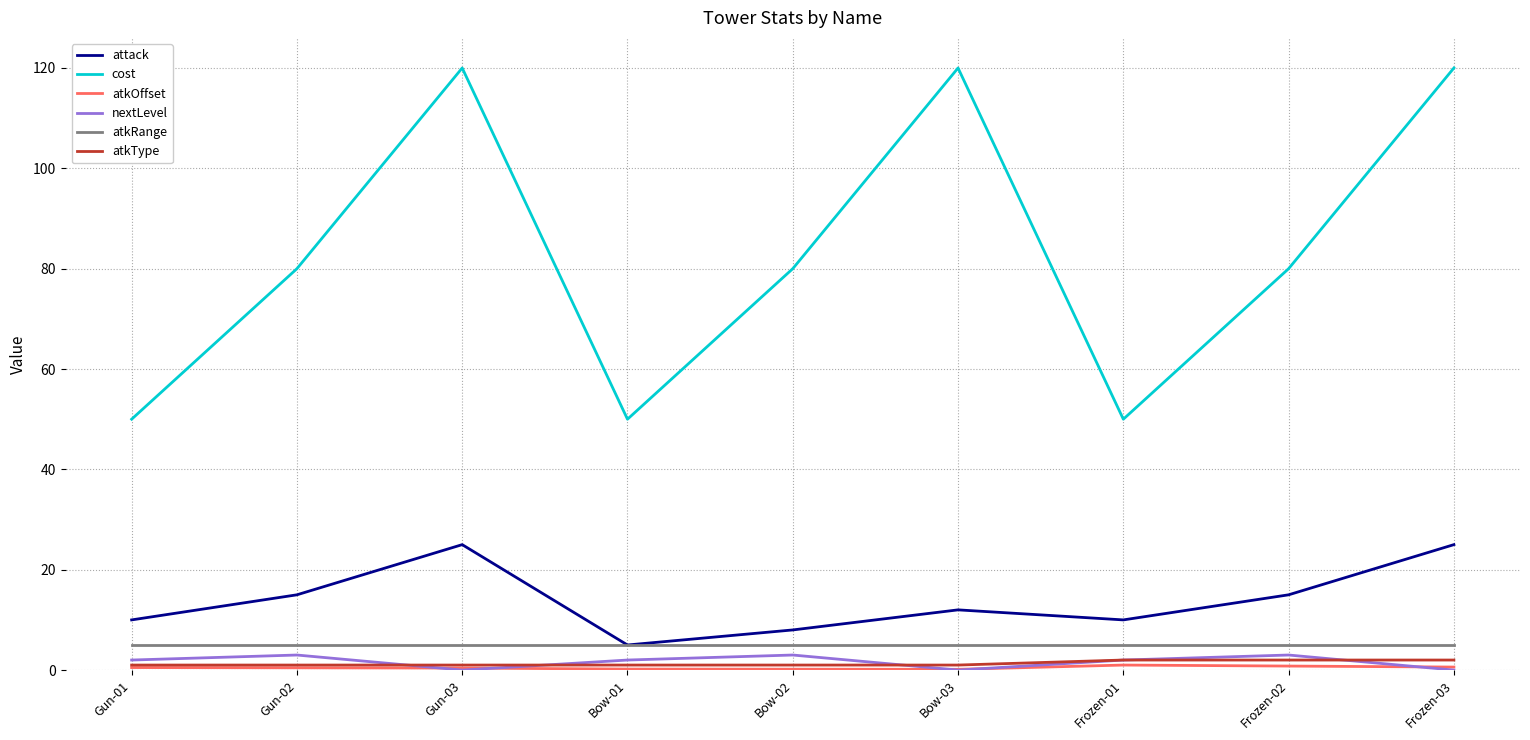

What is the maximum value shown in the chart?

120.0